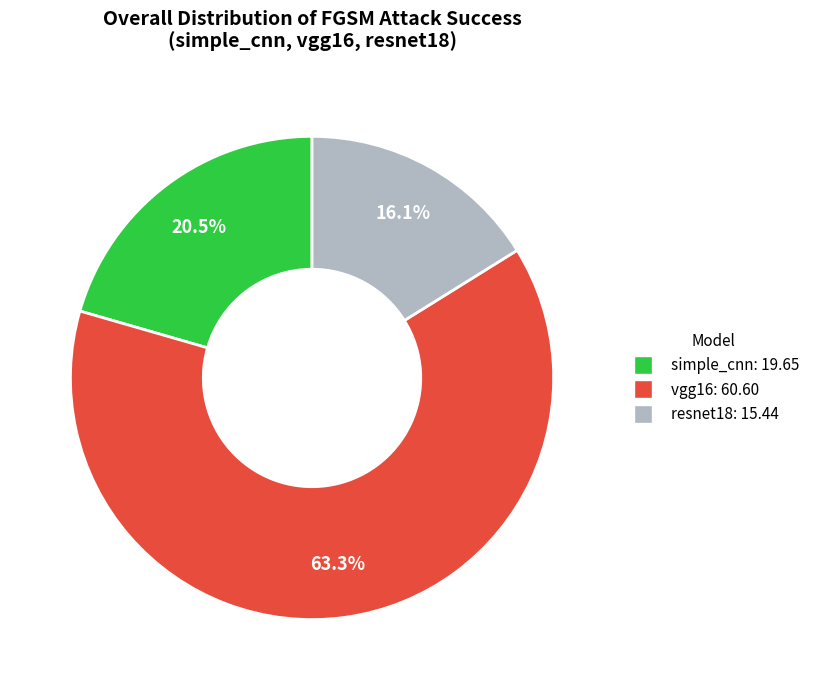

Which category has the biggest portion of the pie?

vgg16